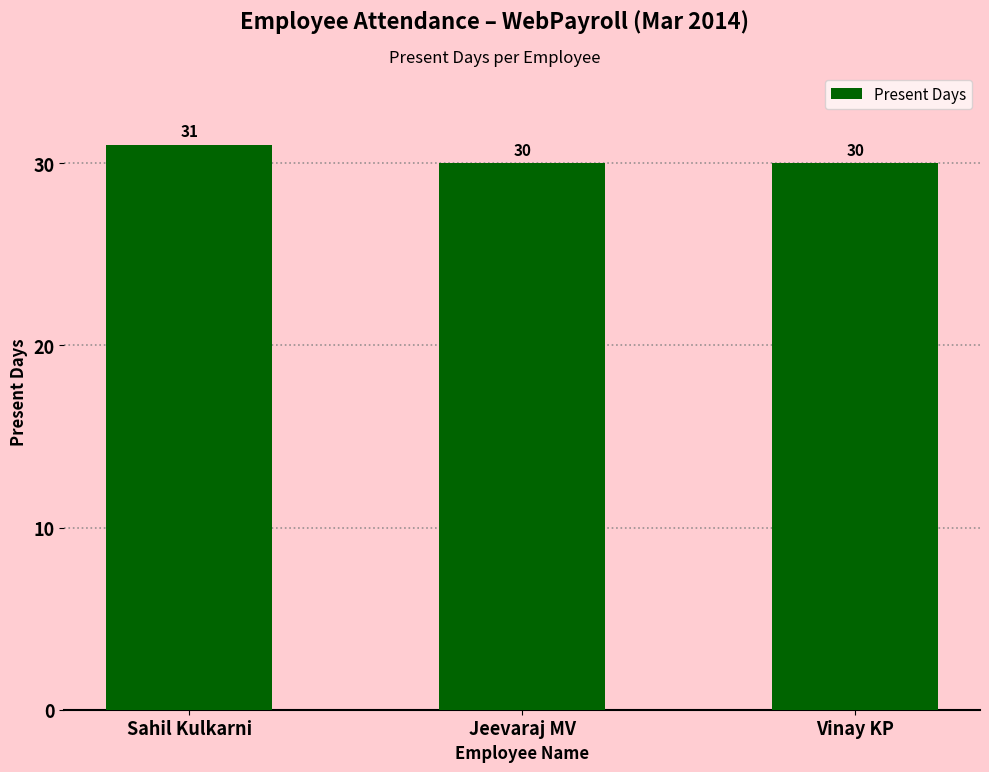

What is the label of the 3rd bar from the left?

Vinay KP